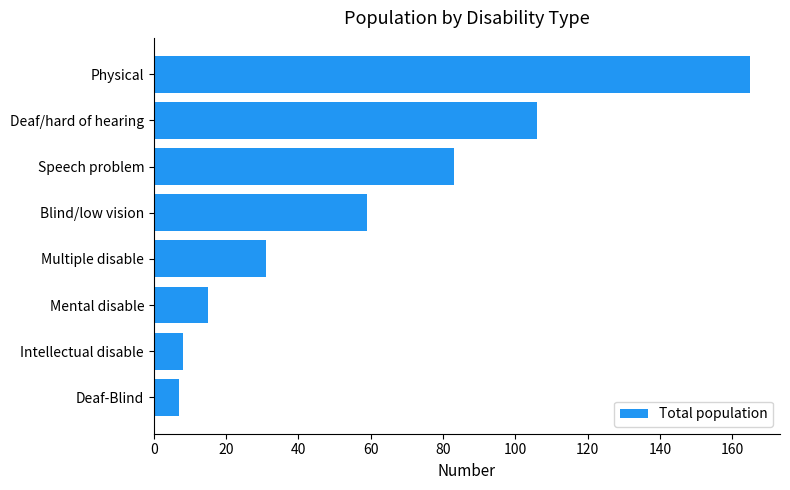

What is the difference between the values at Blind/low vision and Physical?

106